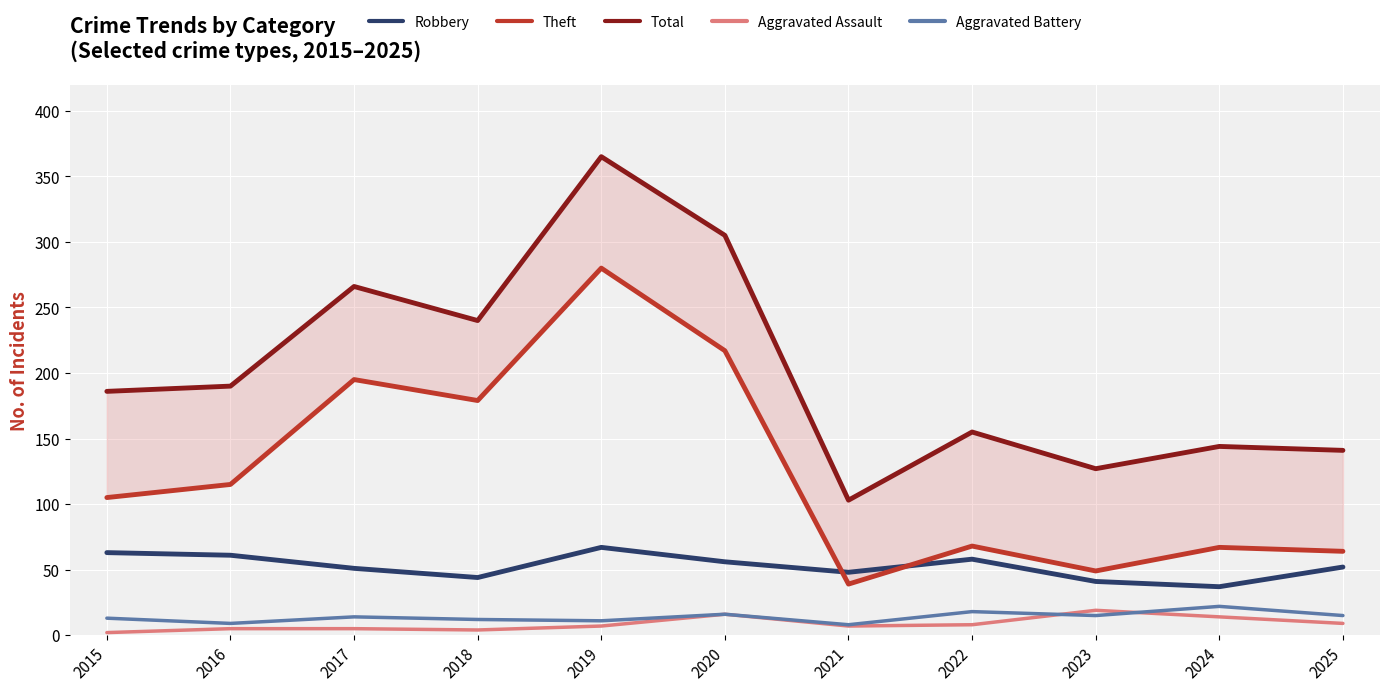

True or false: Total and Robbery intersect in this chart.

False